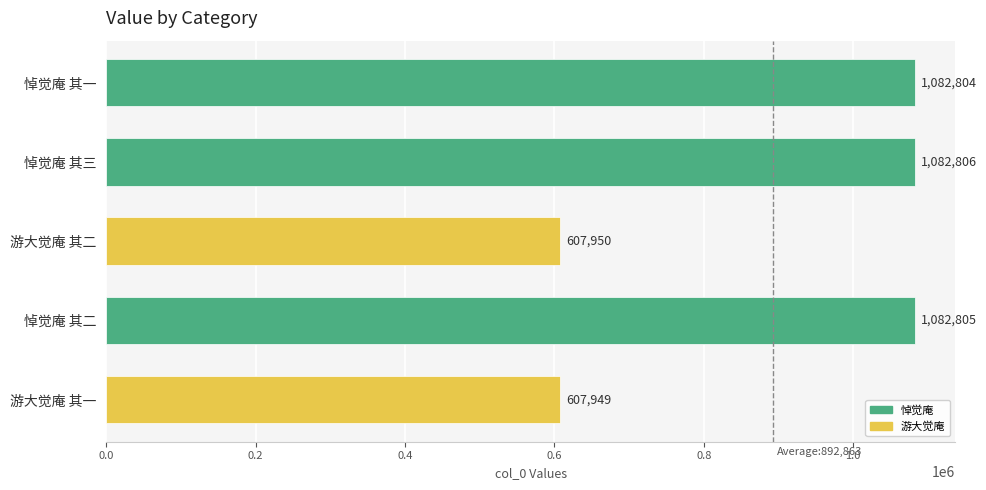

What is the smallest value displayed?

607949